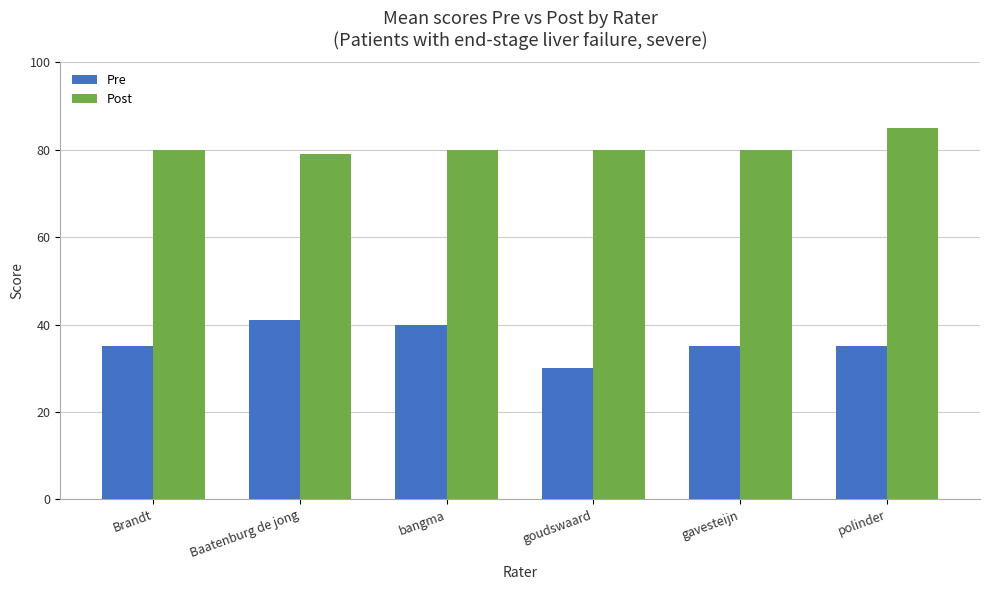

What value does the Pre series have at gavesteijn, to the nearest 10?

40